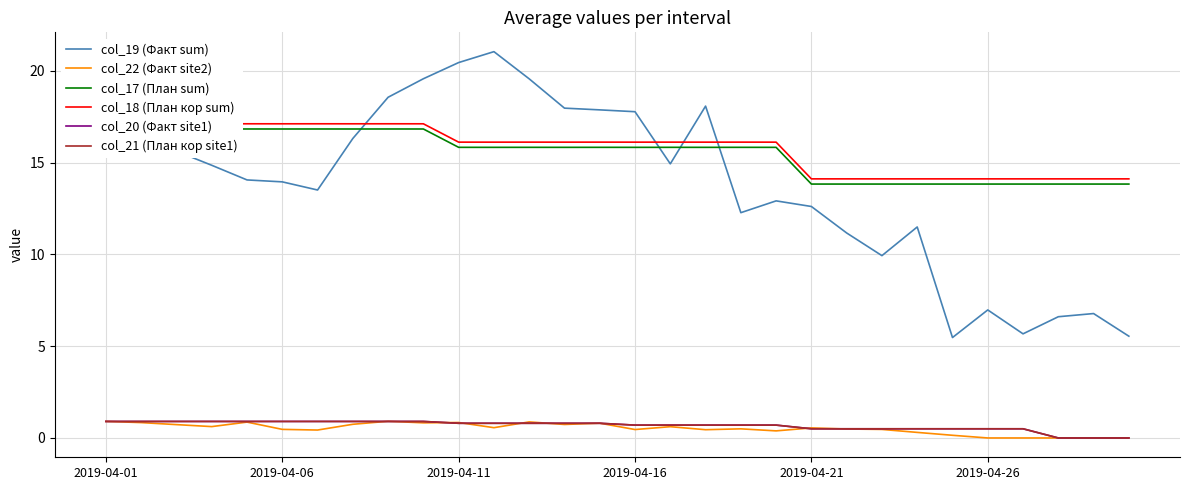

What is the sum of the col_17 (План sum) values at 26 and 7?

30.7